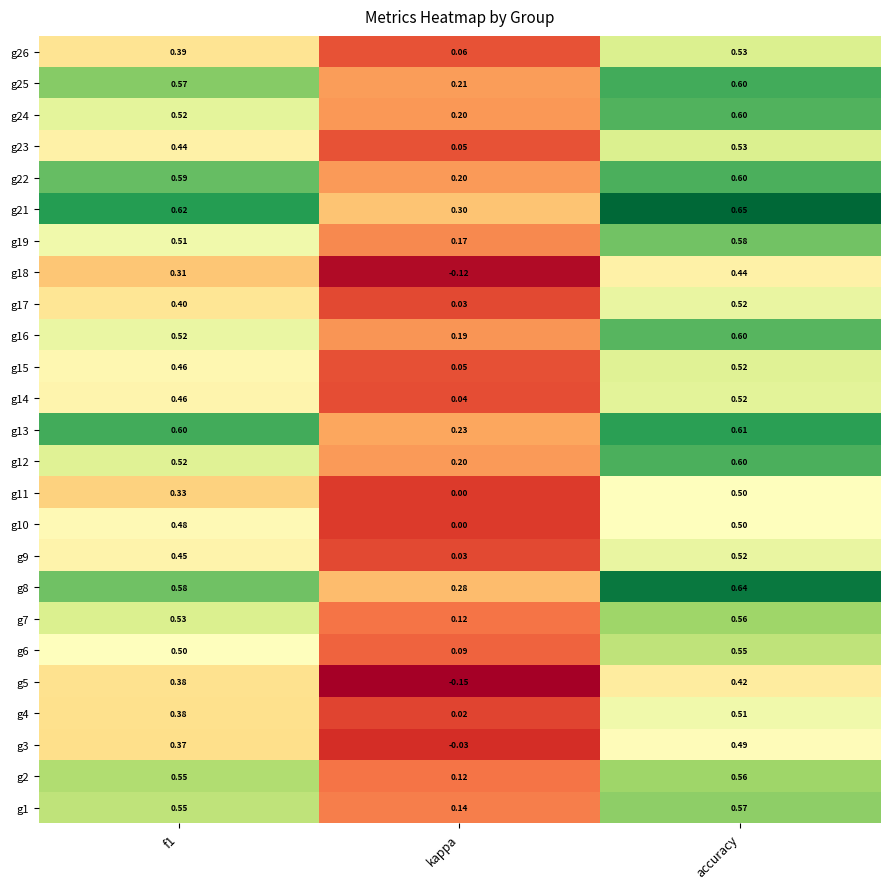

At which label does g26 reach its minimum?

kappa